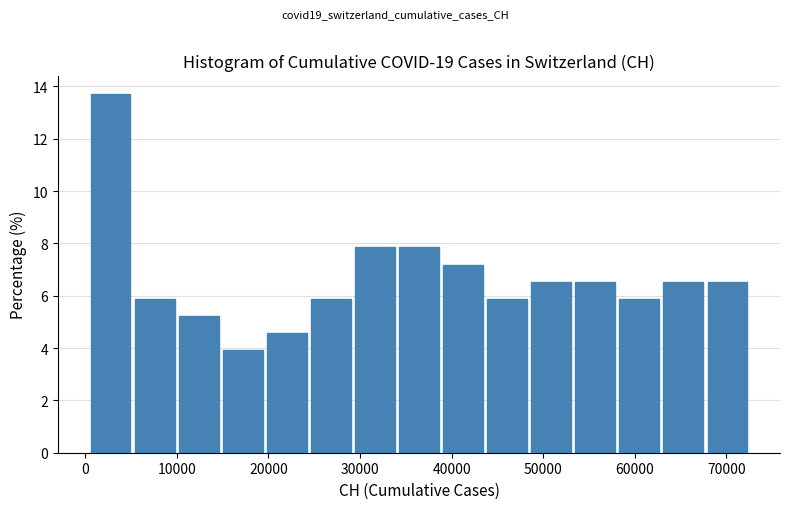

Reading left to right, transcribe this chart: for each bar, give the range it covers on the x-axis and its height. Neither the bar edges nor the heights are printed on the chart, so give them approximately, as read against the axes.

0 to 5000: 13.8
5000 to 10000: 5.8
10000 to 15000: 5.2
15000 to 20000: 4.0
20000 to 24000: 4.6
24000 to 29000: 5.8
29000 to 34000: 7.8
34000 to 39000: 7.8
39000 to 44000: 7.2
44000 to 48000: 5.8
48000 to 53000: 6.6
53000 to 58000: 6.6
58000 to 63000: 5.8
63000 to 68000: 6.6
68000 to 73000: 6.6